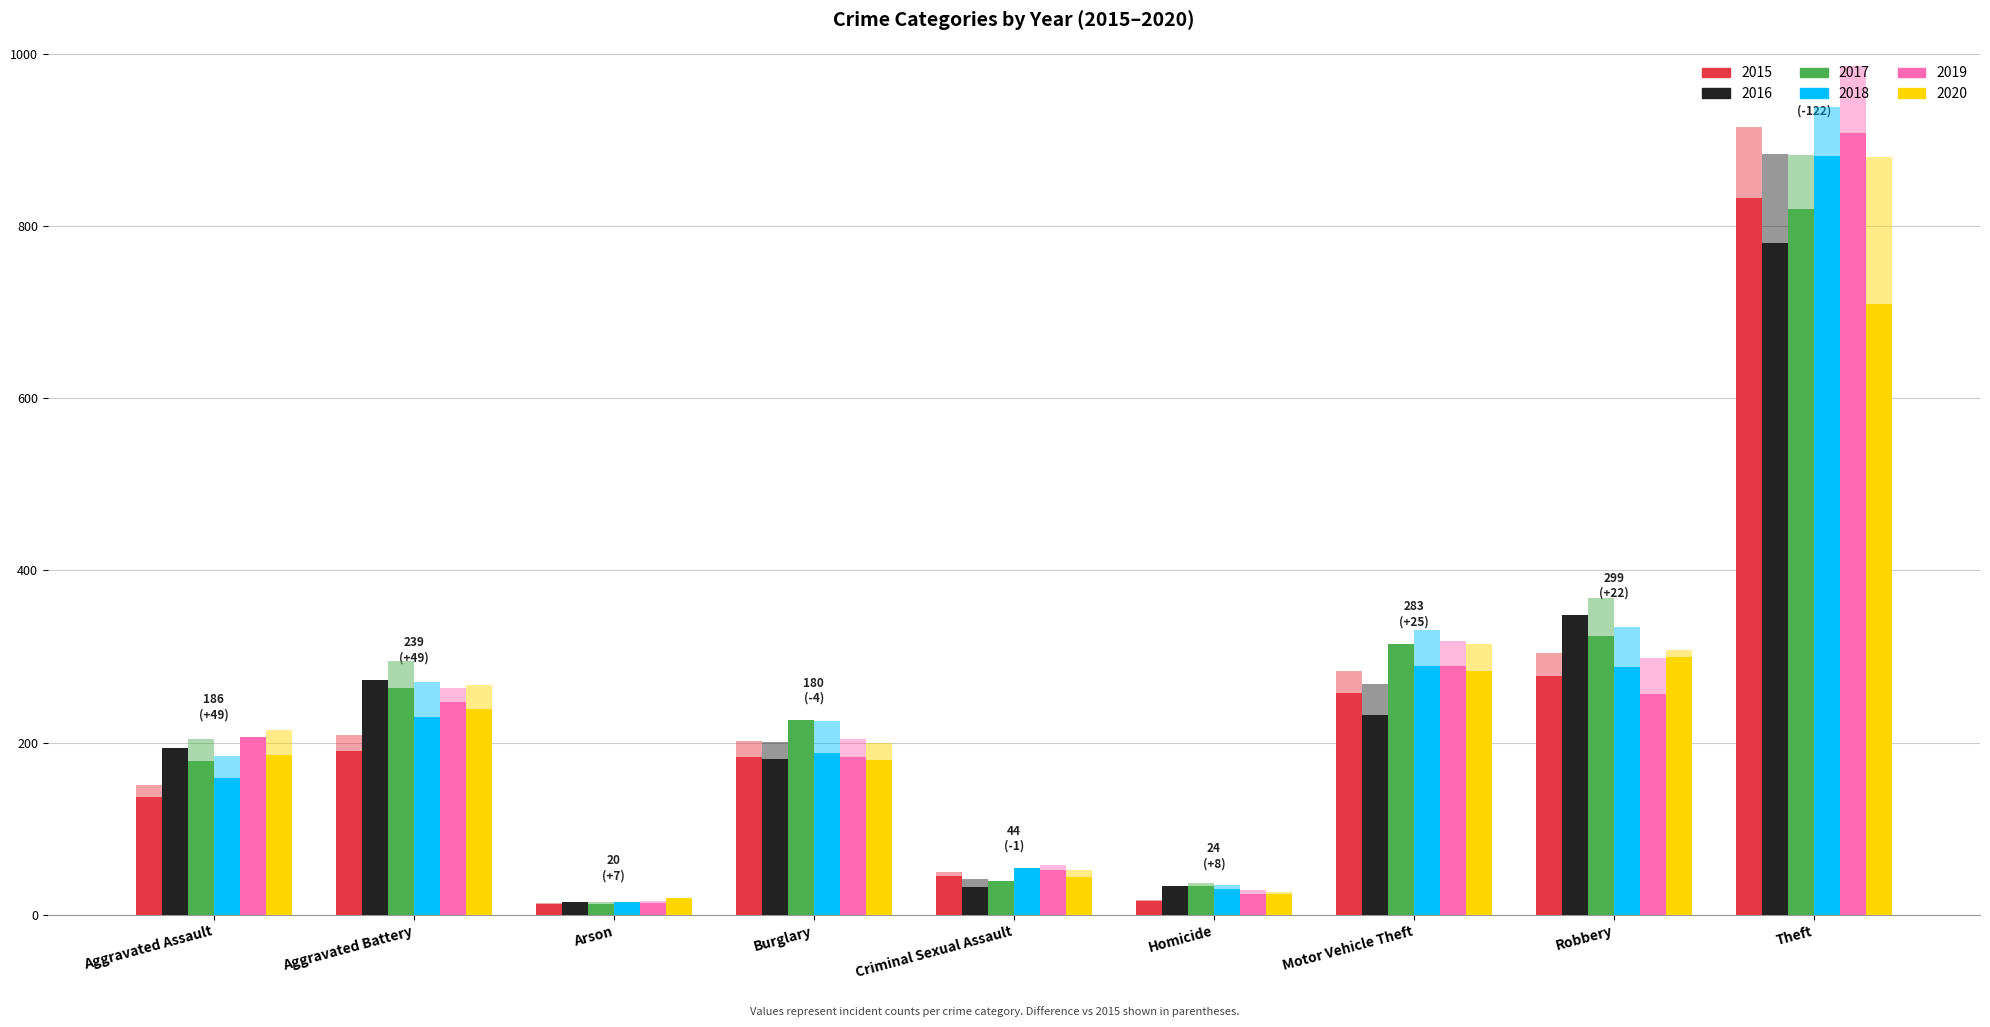

What value does the 2020 series have at Robbery, to the nearest 100?

300